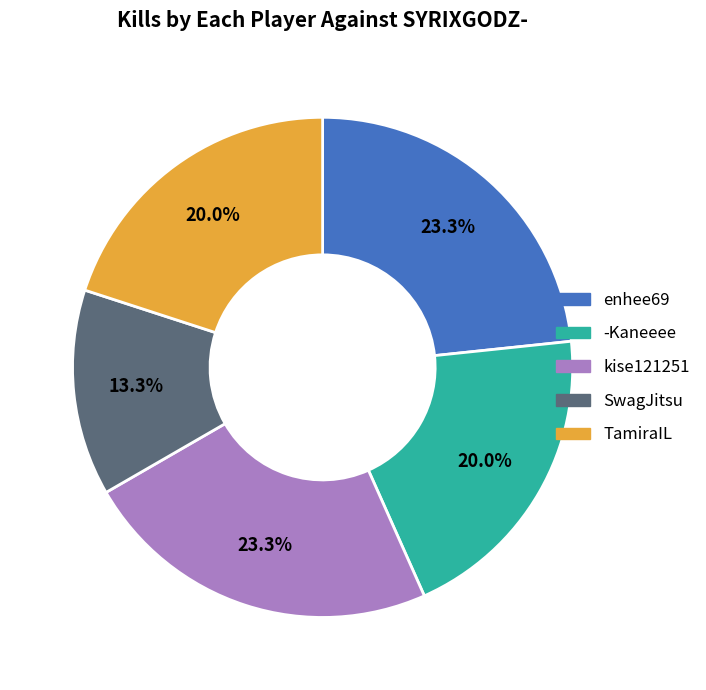

Does any single category account for the majority?

No